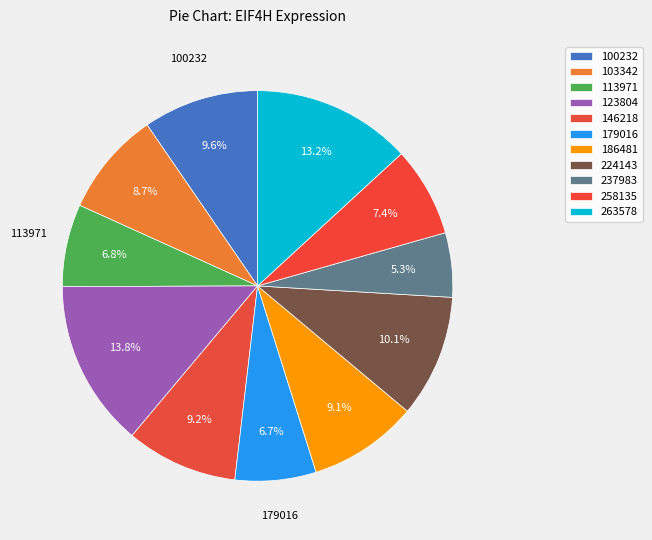

How many slices are in this pie chart?

11